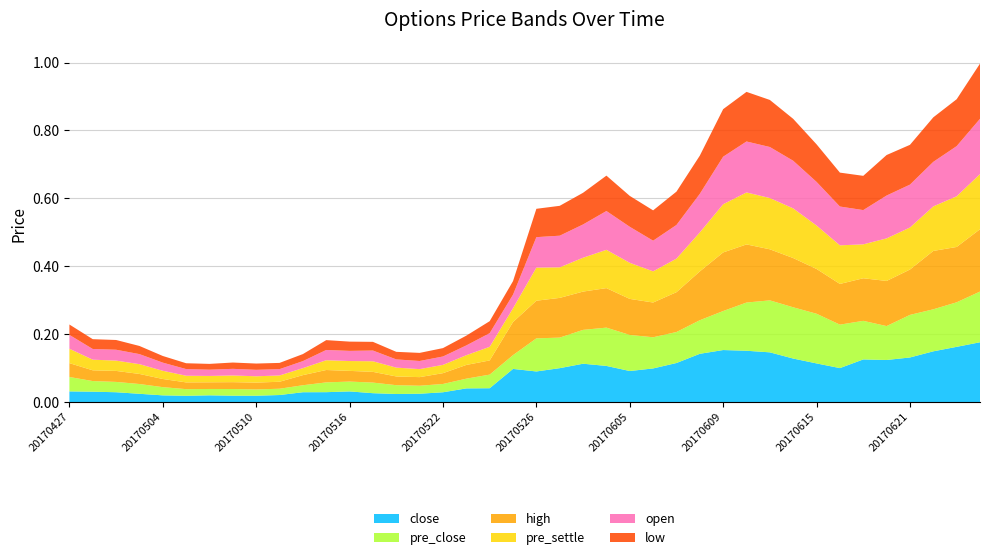

Reading left to right, transcribe all the data shown in this chart.

close: 20170427=0.0	20170428=0.0	20170502=0.0	20170503=0.0	20170504=0.0	20170505=0.0	20170508=0.0	20170509=0.0	20170510=0.0	20170511=0.0	20170512=0.0	20170515=0.0	20170516=0.0	20170517=0.0	20170518=0.0	20170519=0.0	20170522=0.0	20170523=0.0	20170524=0.0	20170525=0.1	20170526=0.1	20170531=0.1	20170601=0.1	20170602=0.1	20170605=0.1	20170606=0.1	20170607=0.1	20170608=0.1	20170609=0.2	20170612=0.2	20170613=0.1	20170614=0.1	20170615=0.1	20170616=0.1	20170619=0.1	20170620=0.1	20170621=0.1	20170622=0.1	20170623=0.2	20170626=0.2
pre_close: 20170427=0.0	20170428=0.0	20170502=0.0	20170503=0.0	20170504=0.0	20170505=0.0	20170508=0.0	20170509=0.0	20170510=0.0	20170511=0.0	20170512=0.0	20170515=0.0	20170516=0.0	20170517=0.0	20170518=0.0	20170519=0.0	20170522=0.0	20170523=0.0	20170524=0.0	20170525=0.0	20170526=0.1	20170531=0.1	20170601=0.1	20170602=0.1	20170605=0.1	20170606=0.1	20170607=0.1	20170608=0.1	20170609=0.1	20170612=0.1	20170613=0.2	20170614=0.2	20170615=0.1	20170616=0.1	20170619=0.1	20170620=0.1	20170621=0.1	20170622=0.1	20170623=0.1	20170626=0.1
high: 20170427=0.0	20170428=0.0	20170502=0.0	20170503=0.0	20170504=0.0	20170505=0.0	20170508=0.0	20170509=0.0	20170510=0.0	20170511=0.0	20170512=0.0	20170515=0.0	20170516=0.0	20170517=0.0	20170518=0.0	20170519=0.0	20170522=0.0	20170523=0.0	20170524=0.0	20170525=0.1	20170526=0.1	20170531=0.1	20170601=0.1	20170602=0.1	20170605=0.1	20170606=0.1	20170607=0.1	20170608=0.1	20170609=0.2	20170612=0.2	20170613=0.2	20170614=0.1	20170615=0.1	20170616=0.1	20170619=0.1	20170620=0.1	20170621=0.1	20170622=0.2	20170623=0.2	20170626=0.2
pre_settle: 20170427=0.0	20170428=0.0	20170502=0.0	20170503=0.0	20170504=0.0	20170505=0.0	20170508=0.0	20170509=0.0	20170510=0.0	20170511=0.0	20170512=0.0	20170515=0.0	20170516=0.0	20170517=0.0	20170518=0.0	20170519=0.0	20170522=0.0	20170523=0.0	20170524=0.0	20170525=0.0	20170526=0.1	20170531=0.1	20170601=0.1	20170602=0.1	20170605=0.1	20170606=0.1	20170607=0.1	20170608=0.1	20170609=0.1	20170612=0.2	20170613=0.2	20170614=0.1	20170615=0.1	20170616=0.1	20170619=0.1	20170620=0.1	20170621=0.1	20170622=0.1	20170623=0.1	20170626=0.2
open: 20170427=0.0	20170428=0.0	20170502=0.0	20170503=0.0	20170504=0.0	20170505=0.0	20170508=0.0	20170509=0.0	20170510=0.0	20170511=0.0	20170512=0.0	20170515=0.0	20170516=0.0	20170517=0.0	20170518=0.0	20170519=0.0	20170522=0.0	20170523=0.0	20170524=0.0	20170525=0.0	20170526=0.1	20170531=0.1	20170601=0.1	20170602=0.1	20170605=0.1	20170606=0.1	20170607=0.1	20170608=0.1	20170609=0.1	20170612=0.2	20170613=0.2	20170614=0.1	20170615=0.1	20170616=0.1	20170619=0.1	20170620=0.1	20170621=0.1	20170622=0.1	20170623=0.1	20170626=0.2
low: 20170427=0.0	20170428=0.0	20170502=0.0	20170503=0.0	20170504=0.0	20170505=0.0	20170508=0.0	20170509=0.0	20170510=0.0	20170511=0.0	20170512=0.0	20170515=0.0	20170516=0.0	20170517=0.0	20170518=0.0	20170519=0.0	20170522=0.0	20170523=0.0	20170524=0.0	20170525=0.0	20170526=0.1	20170531=0.1	20170601=0.1	20170602=0.1	20170605=0.1	20170606=0.1	20170607=0.1	20170608=0.1	20170609=0.1	20170612=0.1	20170613=0.1	20170614=0.1	20170615=0.1	20170616=0.1	20170619=0.1	20170620=0.1	20170621=0.1	20170622=0.1	20170623=0.1	20170626=0.2